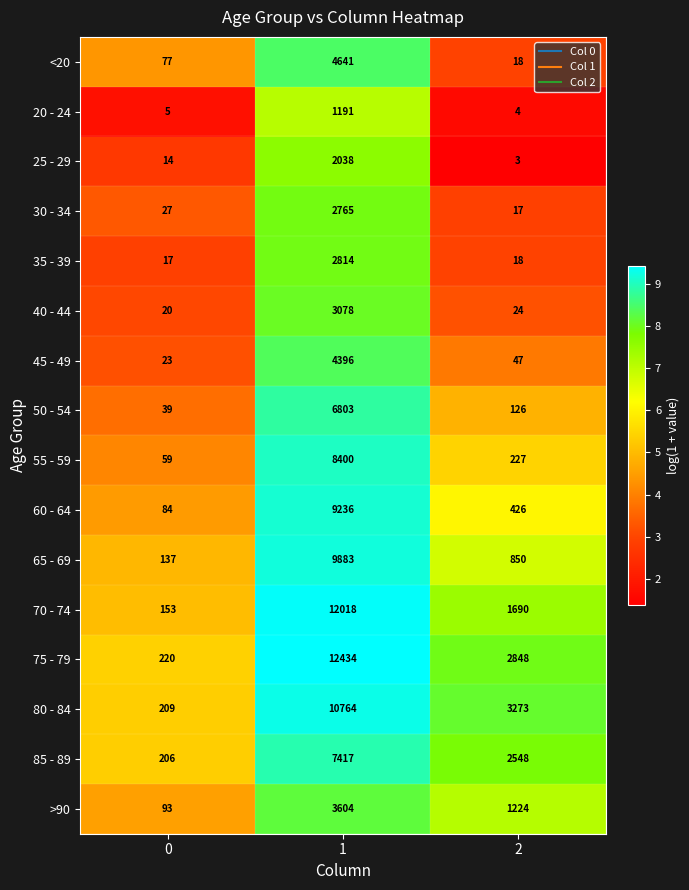

What is the maximum value for 75 - 79?

12434